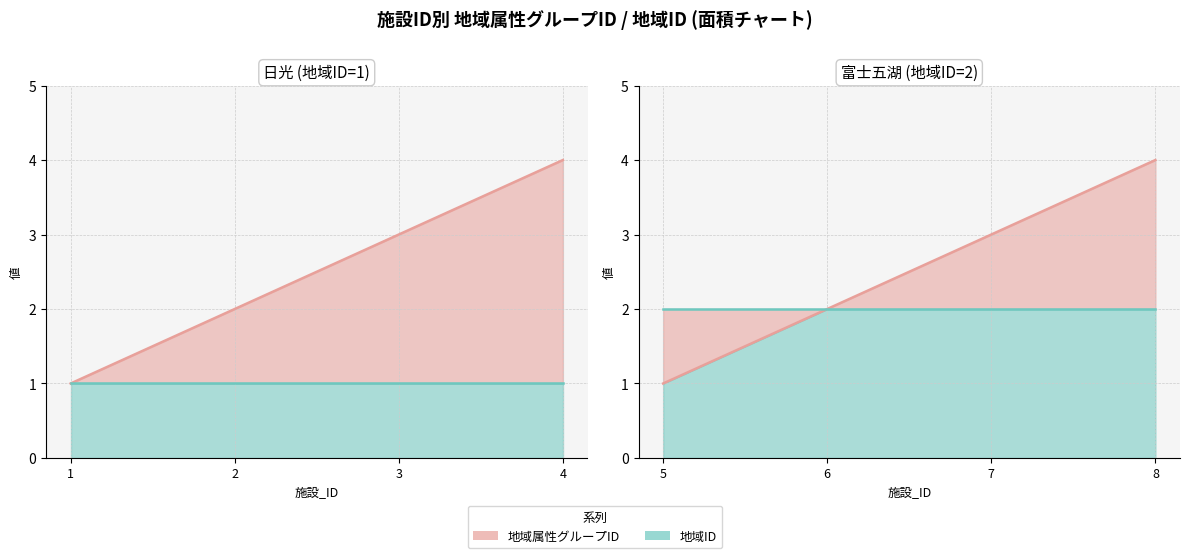

Which category has the lowest value in the 地域ID (line) series?

5